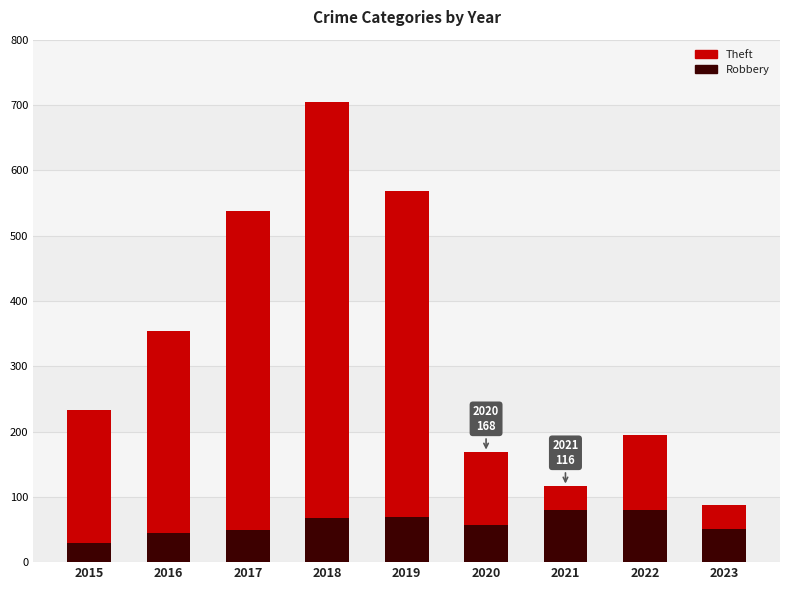

At how many categories does at least one series exceed 676?

1